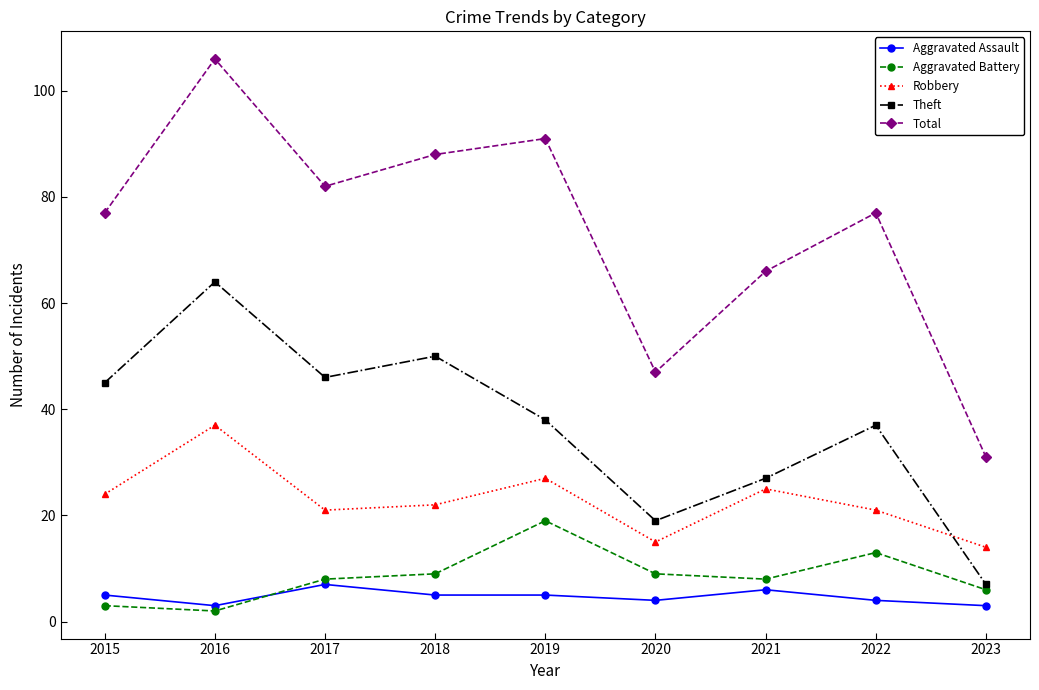

Which series has the largest total across all categories?

Total